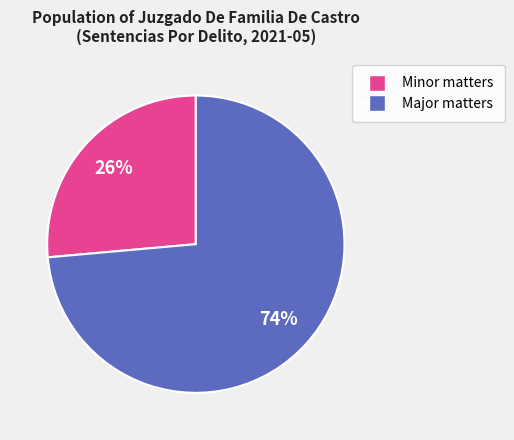

Is there a majority slice in this chart?

Yes